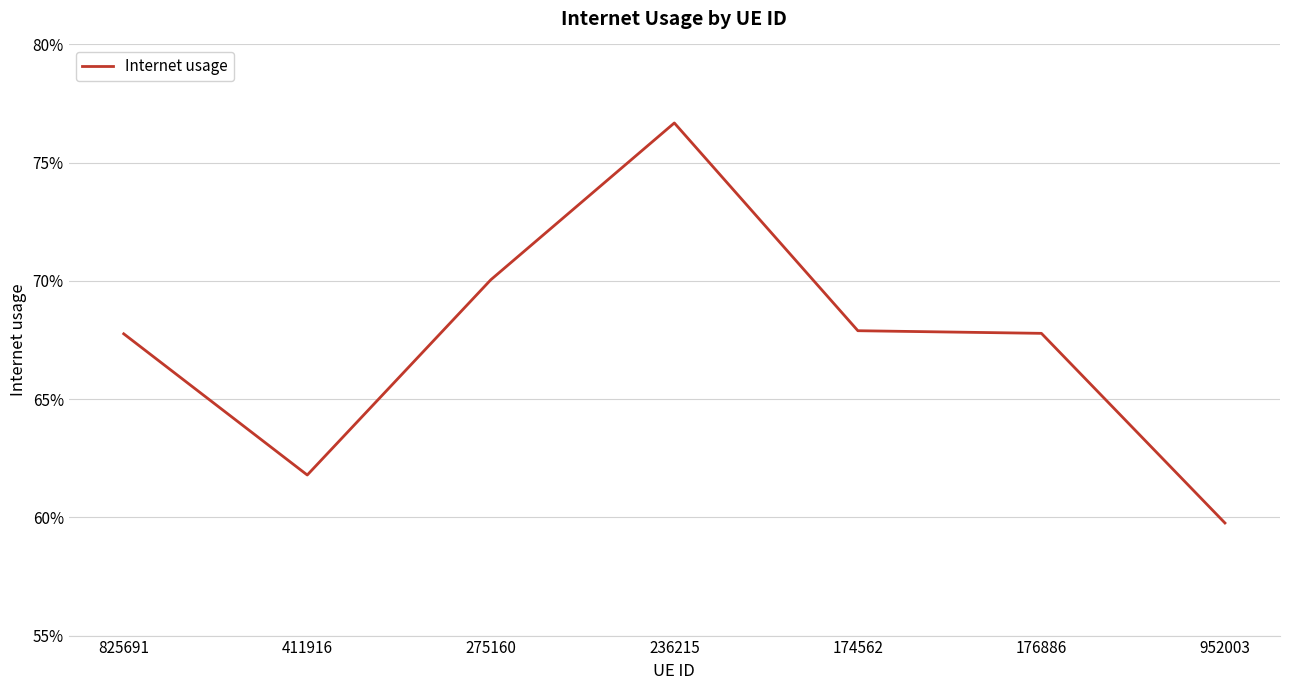

List the labels in order of value, largest first.

236215, 275160, 174562, 176886, 825691, 411916, 952003